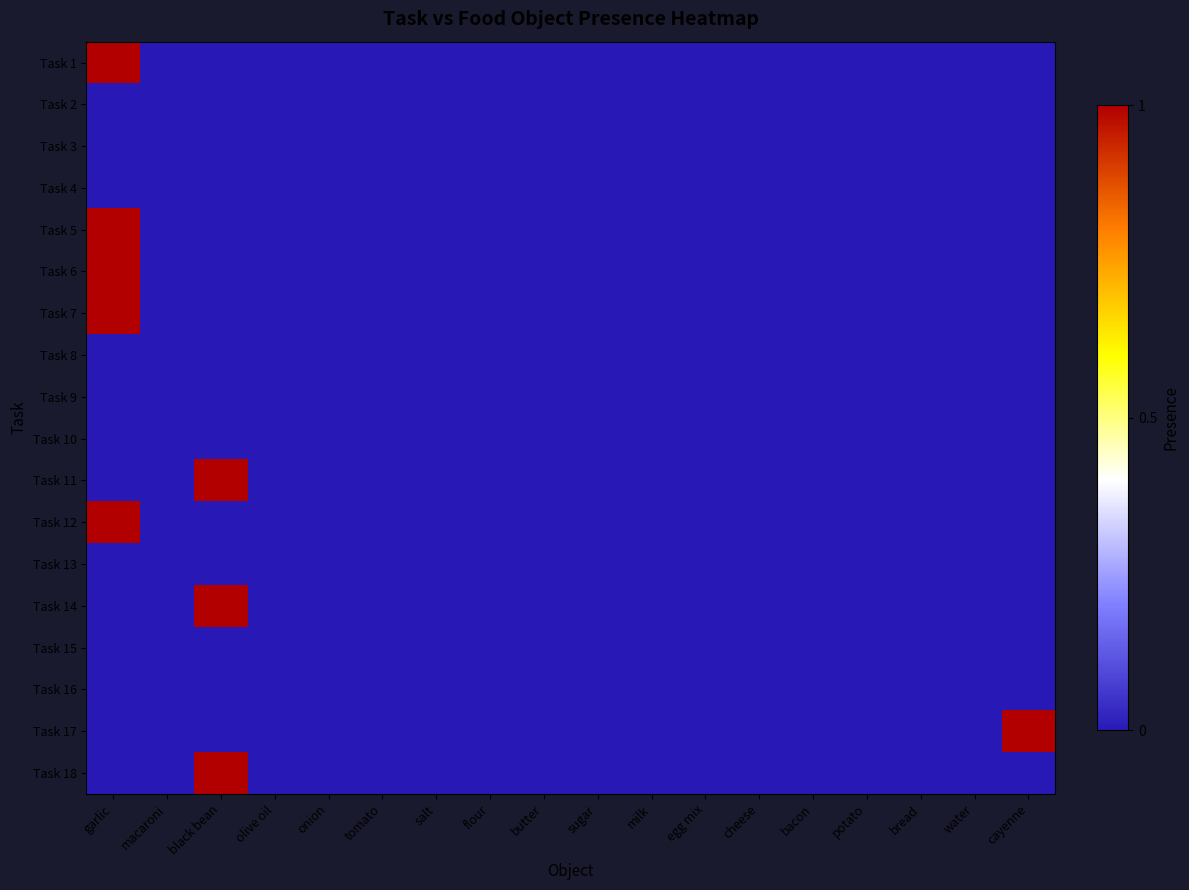

How many data points does each series have?

18